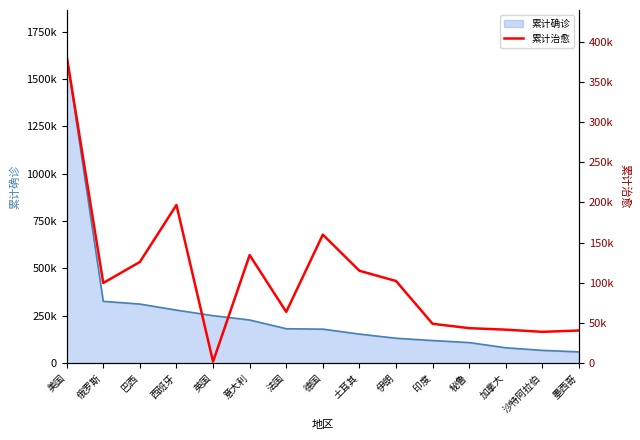

True or false: the data shows 223839 at 德国.

False